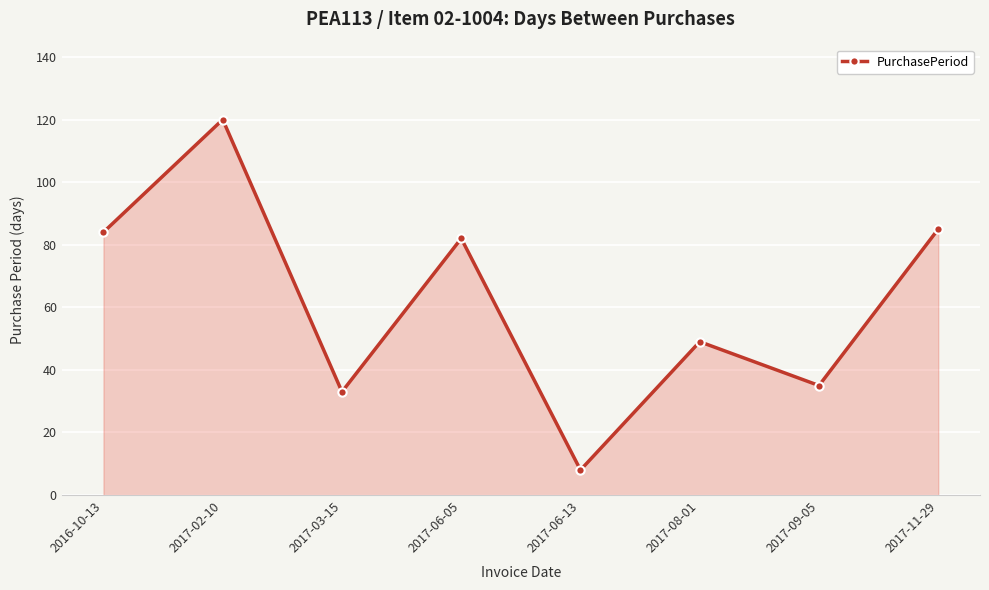

What is the difference between the values at 2017-03-15 and 2017-06-13?

25